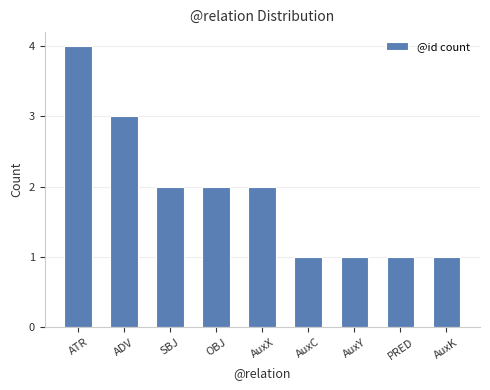

Are the bars horizontal?

No